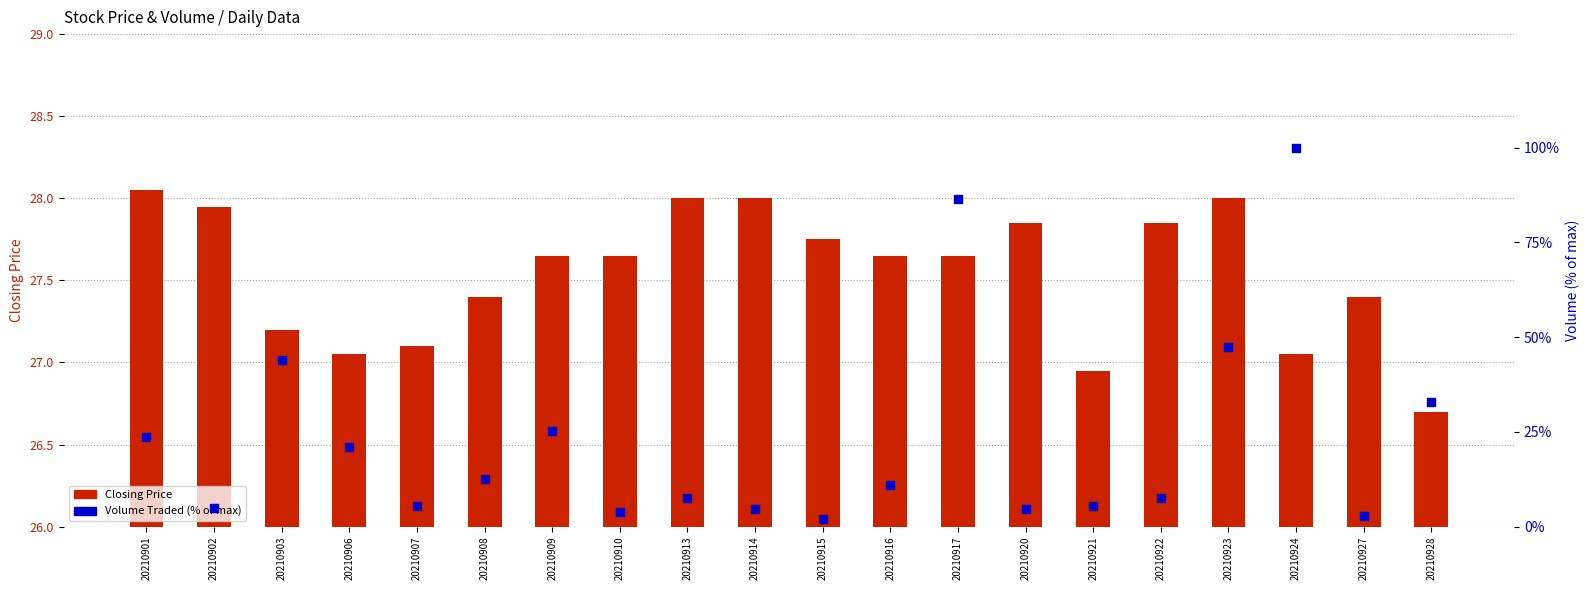

What is the total value across all series at 20210907?

32.5